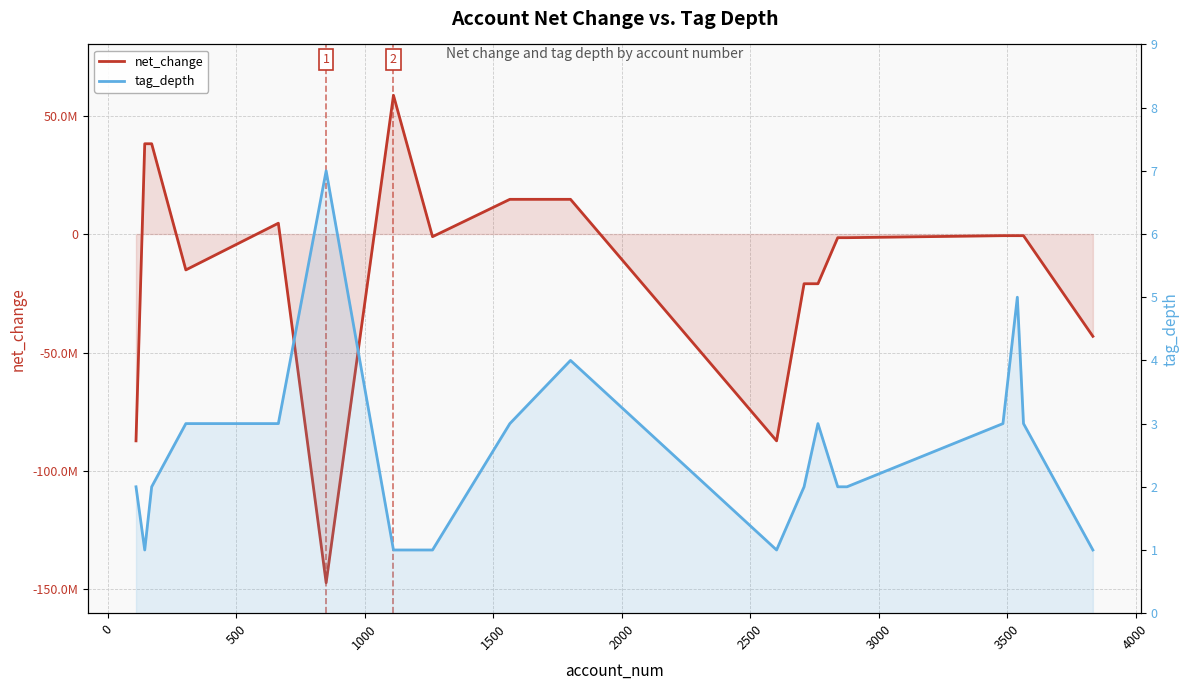

What is the value of the net_change point at the 16th from the left?

-699000